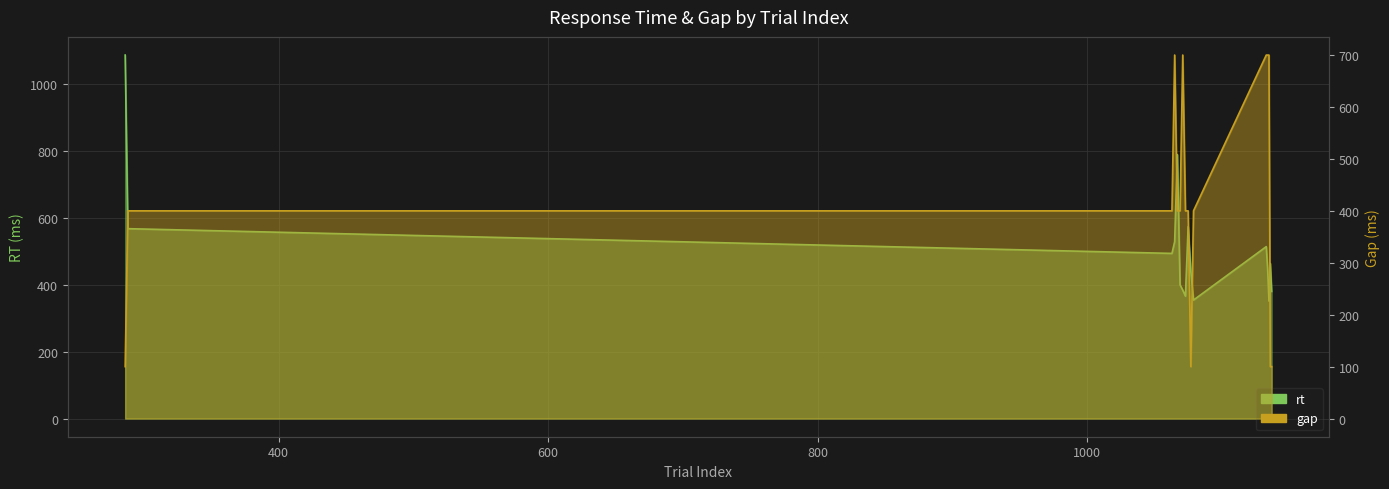

Which series ends up on top after the final intersection of rt and gap?

rt